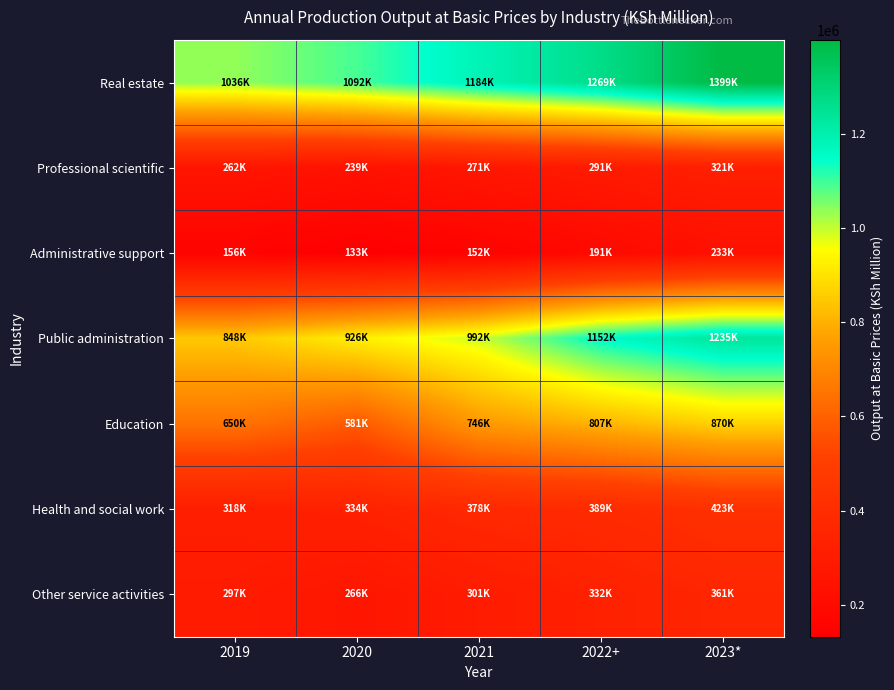

How many categories are shown in the chart?

5